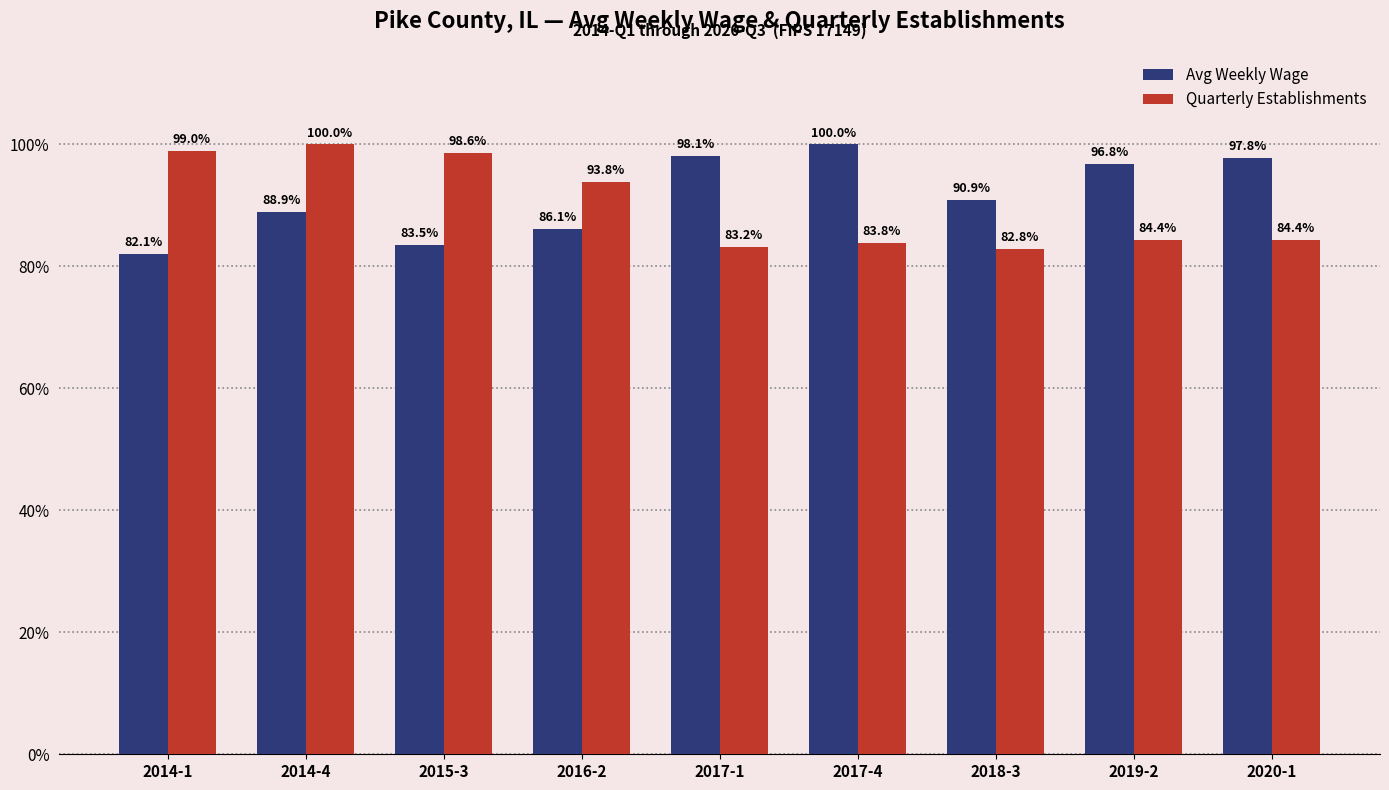

Rank the series at 2017-4 from lowest to highest value.

Quarterly Establishments, Avg Weekly Wage